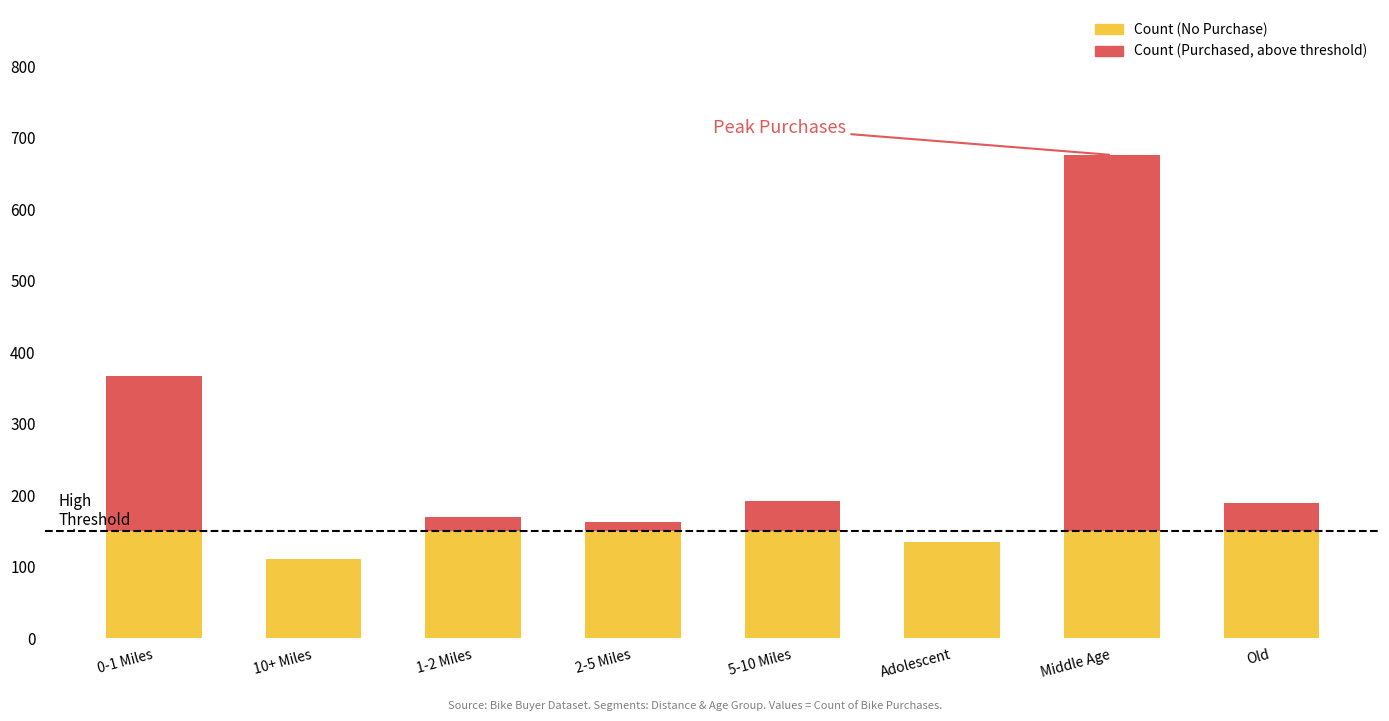

Does the chart contain stacked bars?

Yes